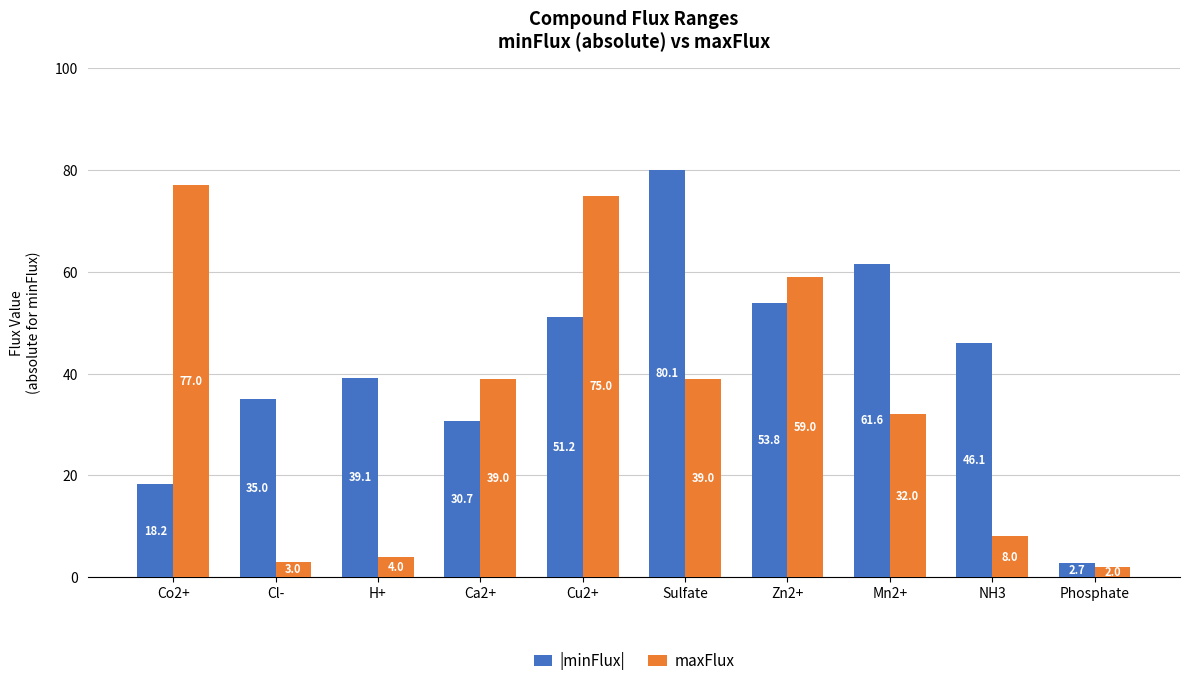

The value of maxFlux at Cl- is 3.0. True or false?

True